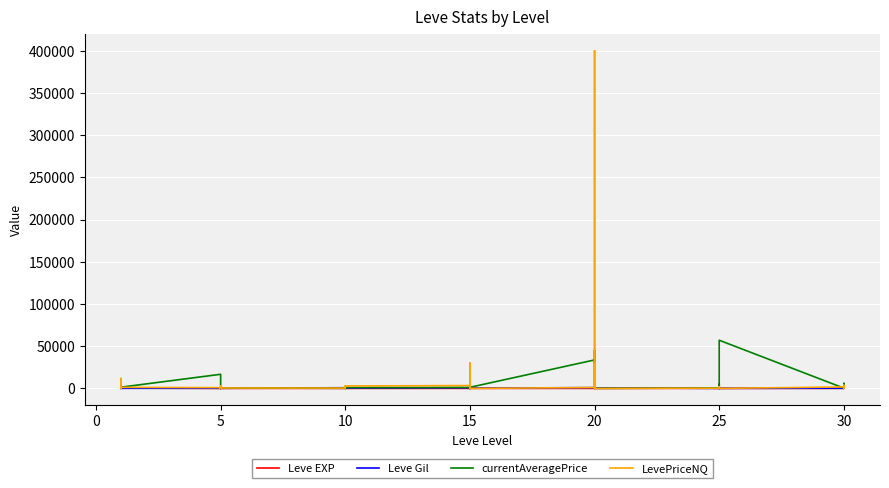

Between 5 and 32, which series saw the biggest shift?

Leve Gil